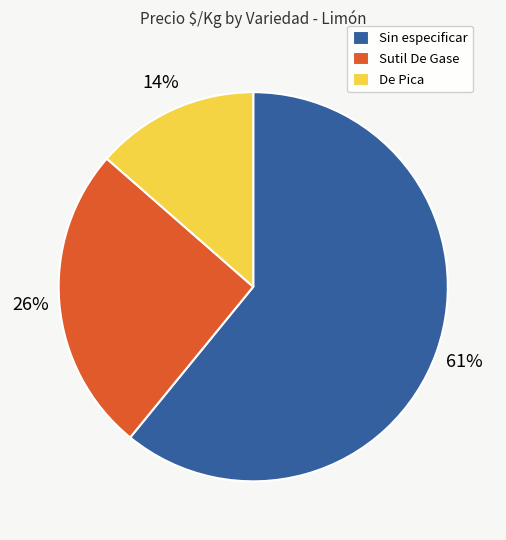

To the nearest percent, what is the average slice percentage?

33%